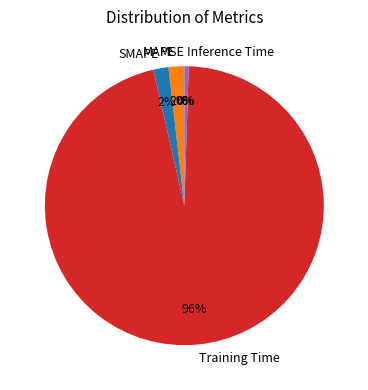

Is it true that MAPE is 10% of the pie?

False